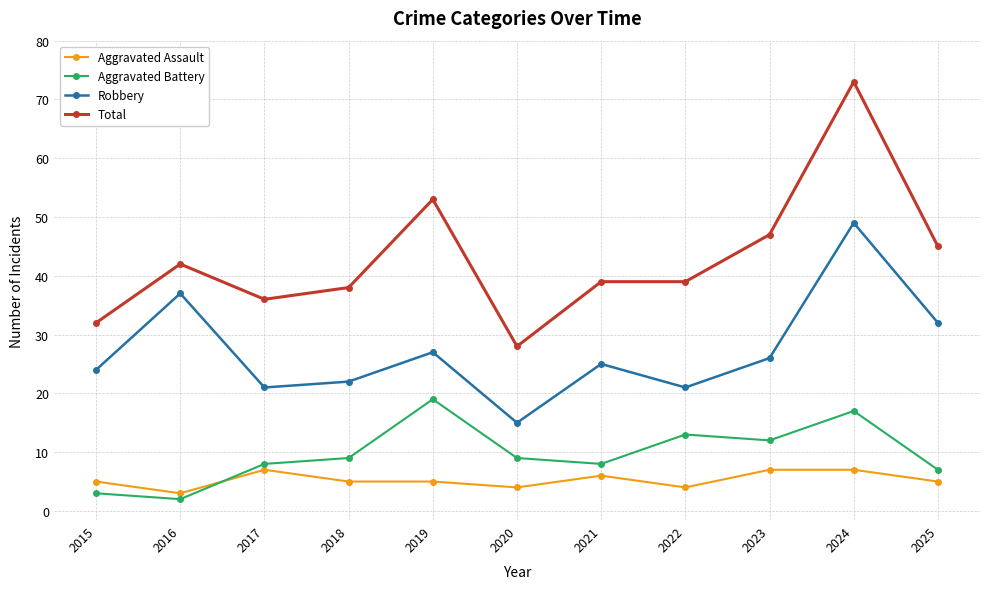

How many series are shown in this chart?

4